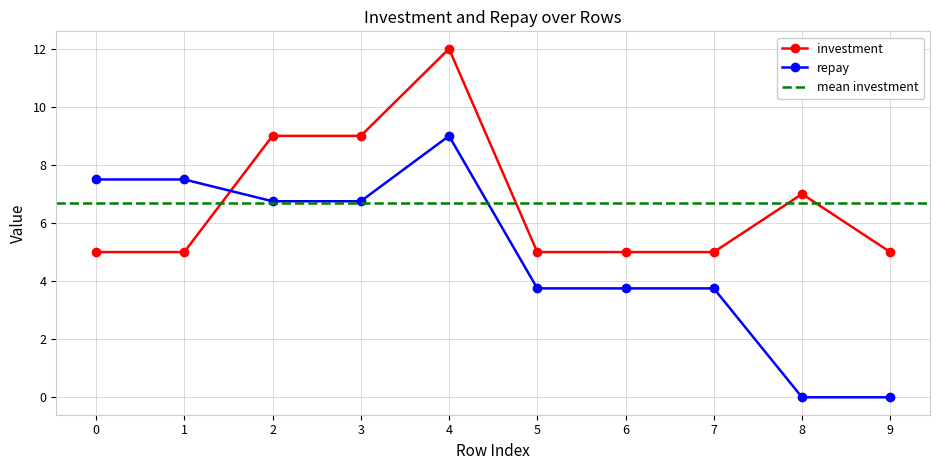

How many categories are shown in the chart?

10